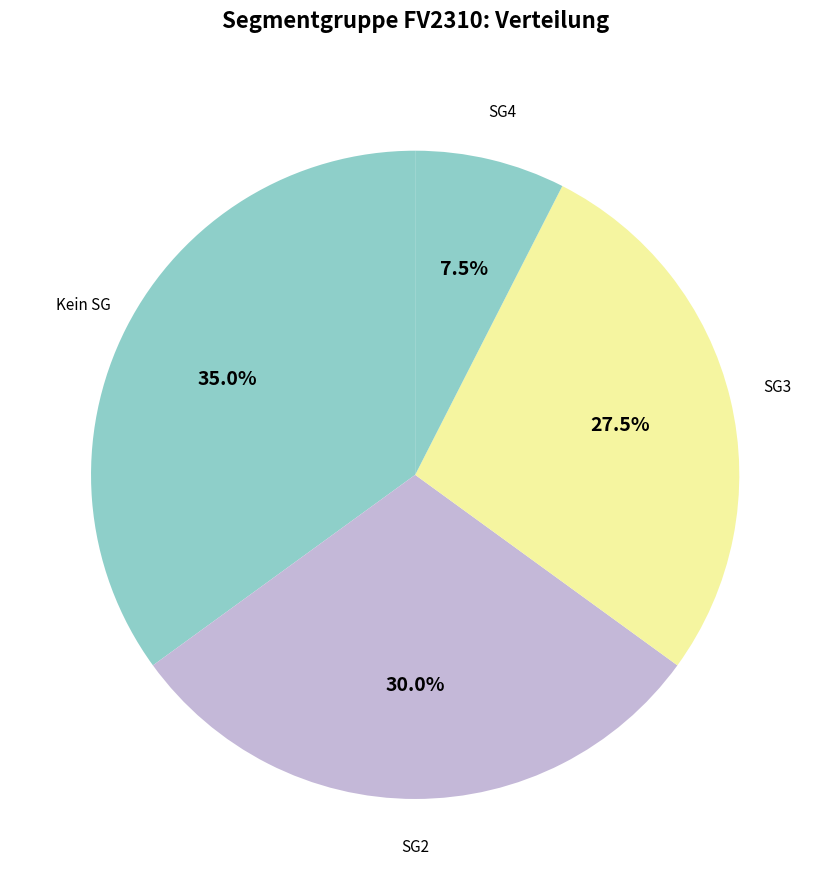

Count the number of slices in the pie.

4